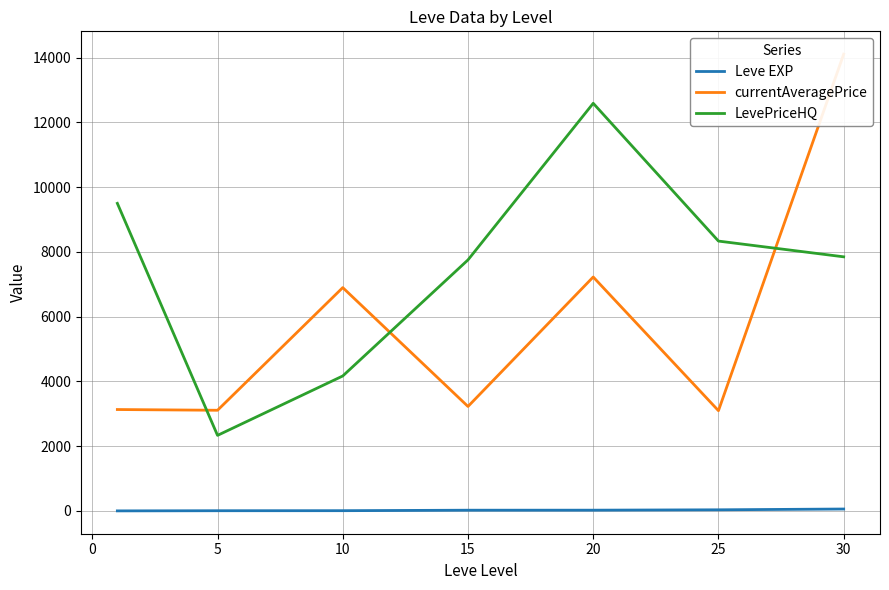

True or false: LevePriceHQ and Leve EXP cross at least once.

False